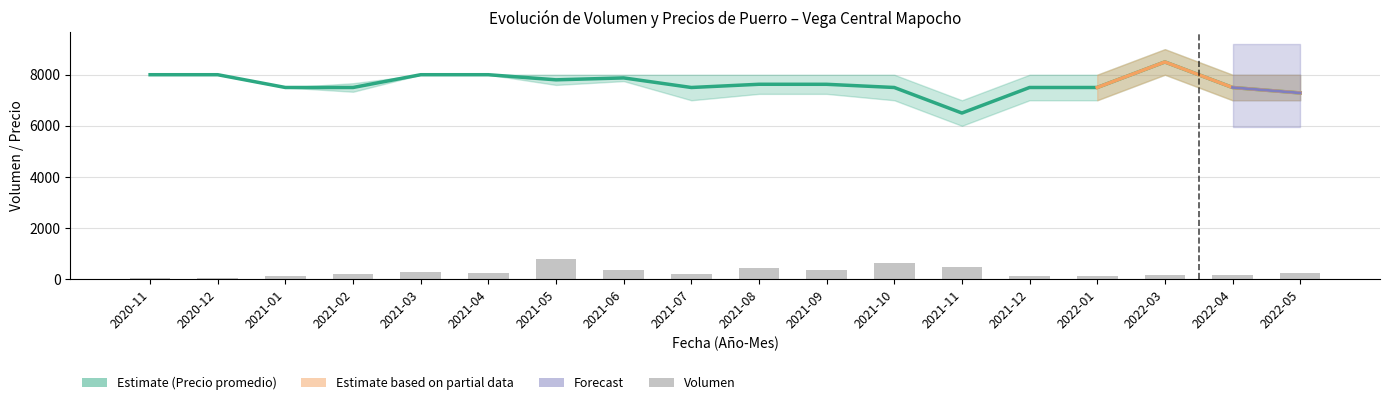

Between 2021-08 and 2021-02, which is larger?

2021-08